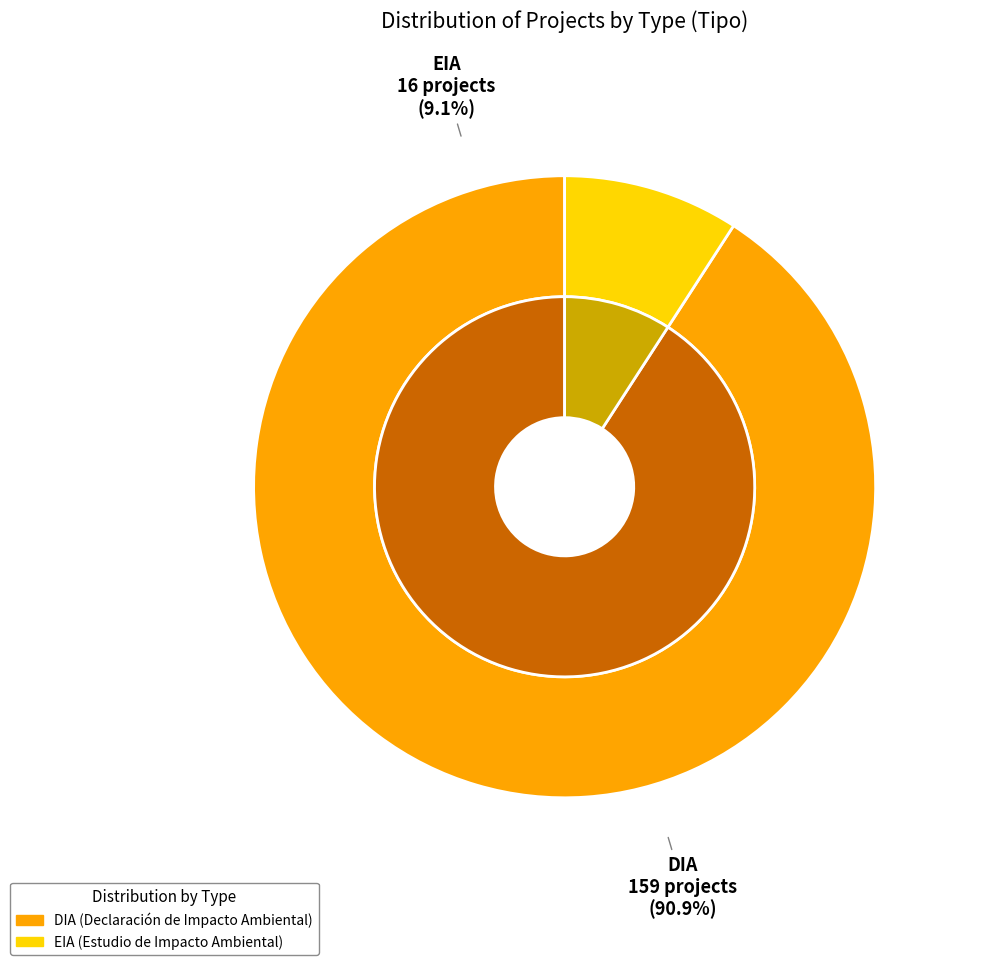

Which category has the smallest portion of the pie?

EIA